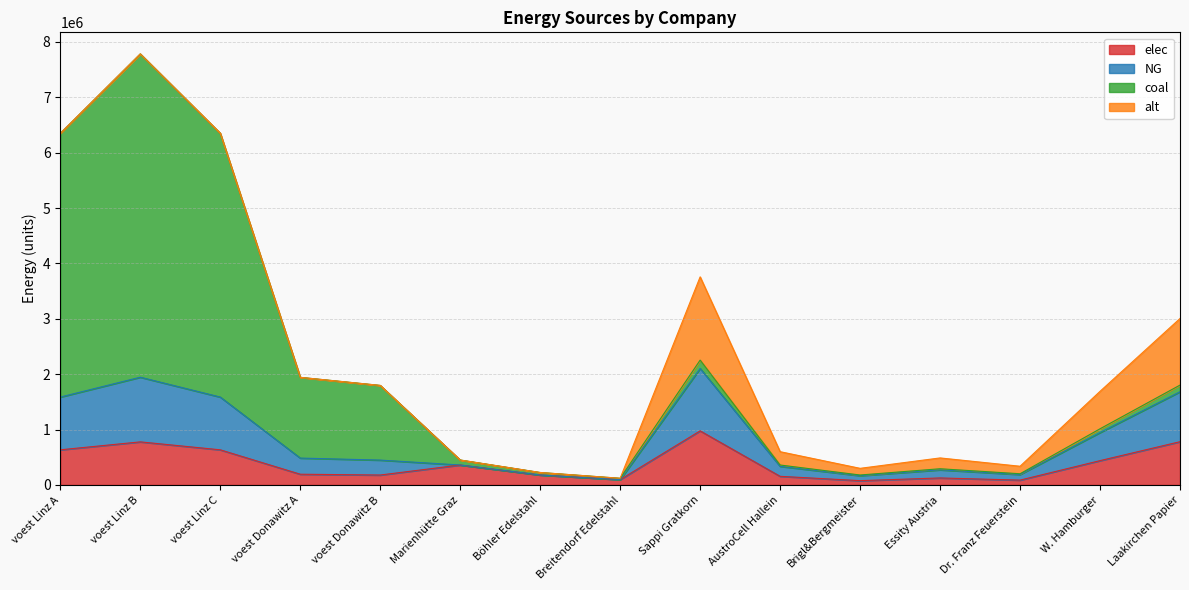

True or false: elec has a value of 112740.4 at Brigl&Bergmeister.

False